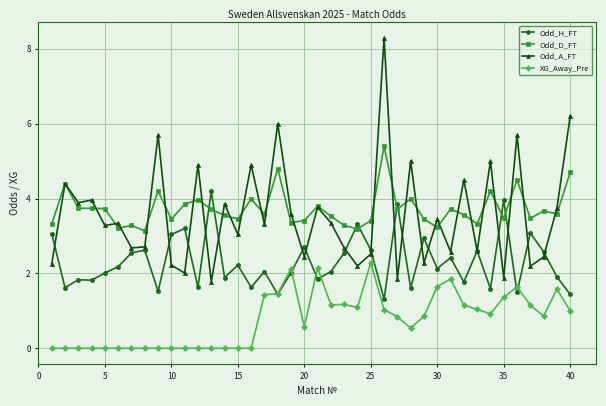

Rank the series by their maximum value, from lowest to highest.

XG_Away_Pre, Odd_H_FT, Odd_D_FT, Odd_A_FT